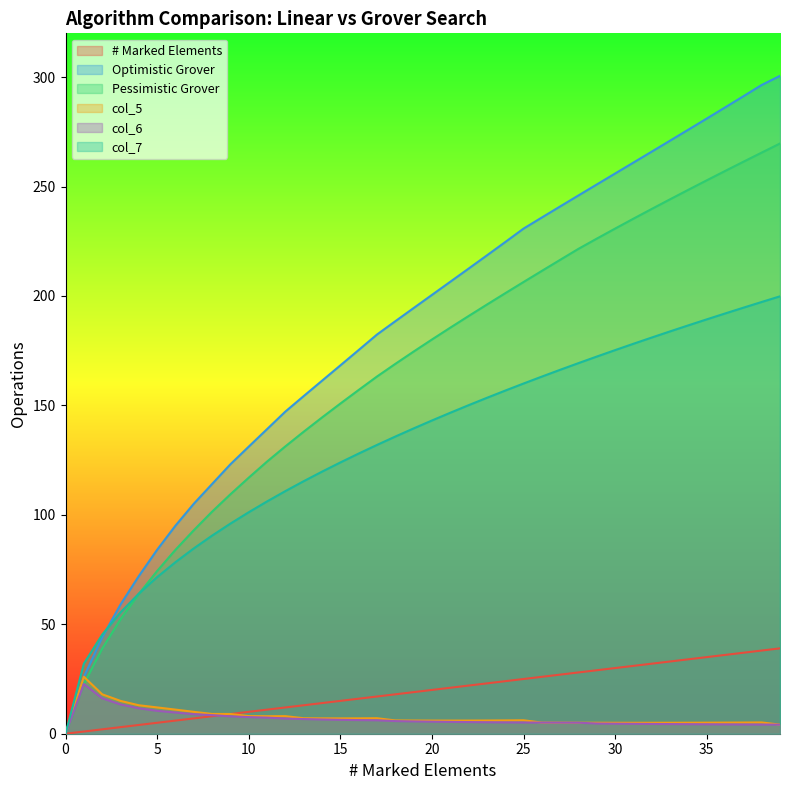

What are all the series names shown in the legend?

# Marked Elements, Optimistic Grover, Pessimistic Grover, col_5, col_6, col_7